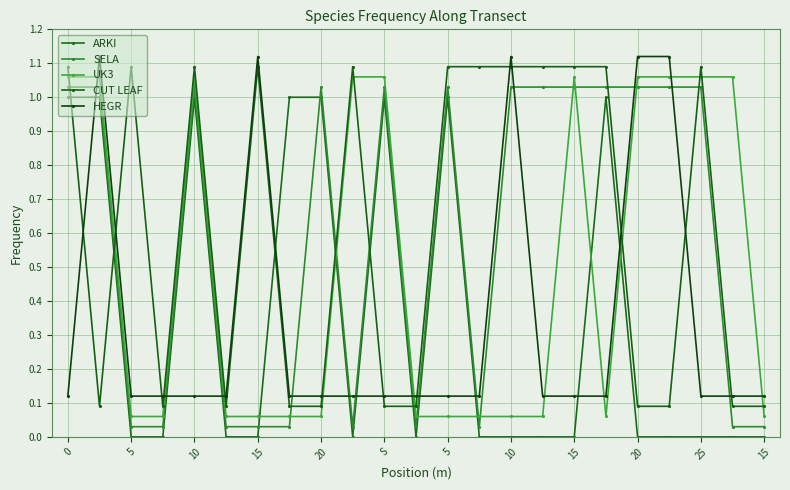

Where is the first local maximum for CUT LEAF?

5